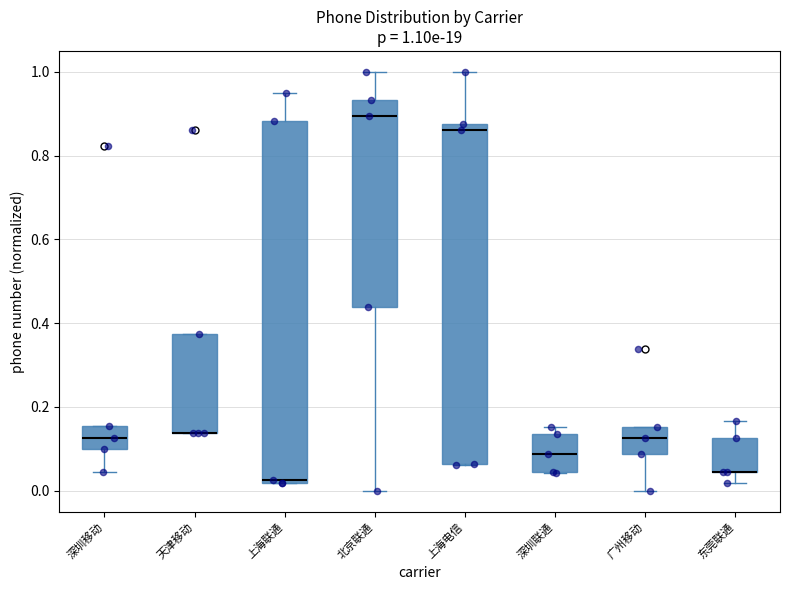

Comparing the boxes themselves (not the whiskers), which one is the tallest?

上海联通